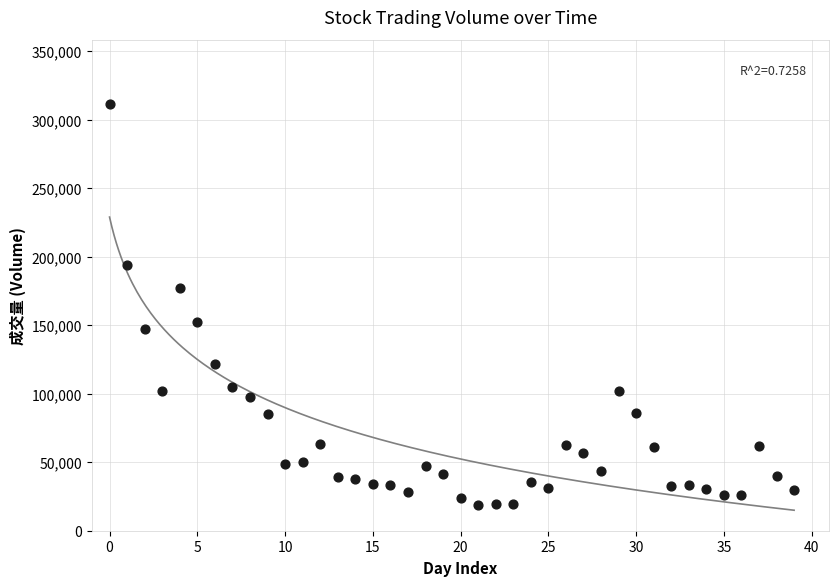

What is the range of Y values (max minus min)?

293034